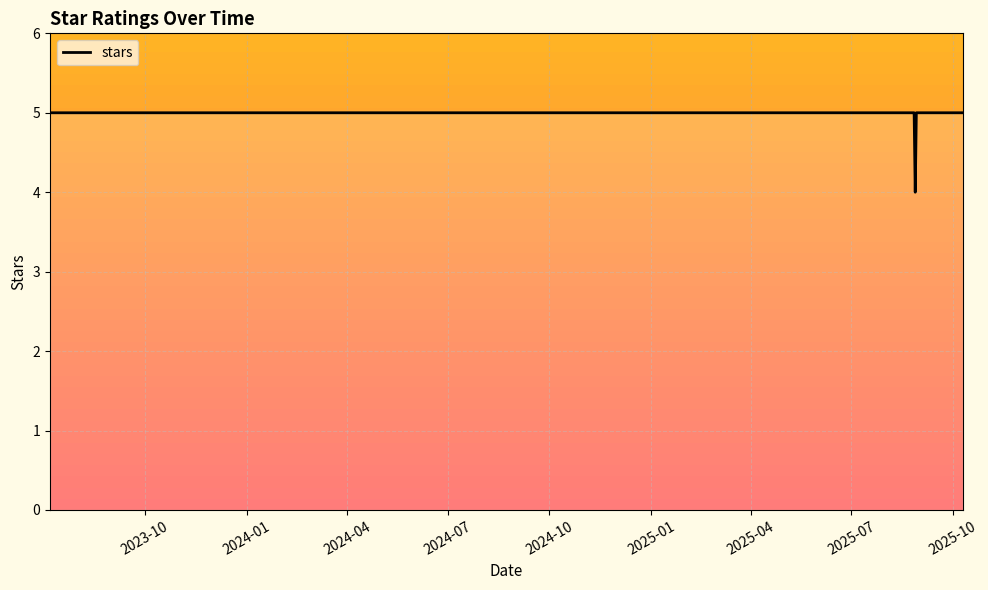

What is the maximum value shown in the chart?

5